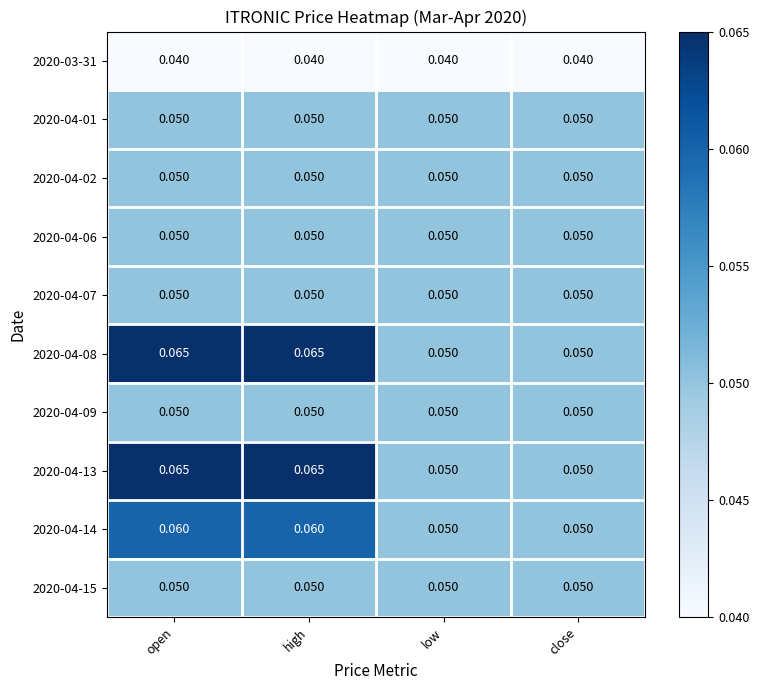

Is the value of 2020-04-14 at high greater than the value of 2020-04-07 at low?

Yes